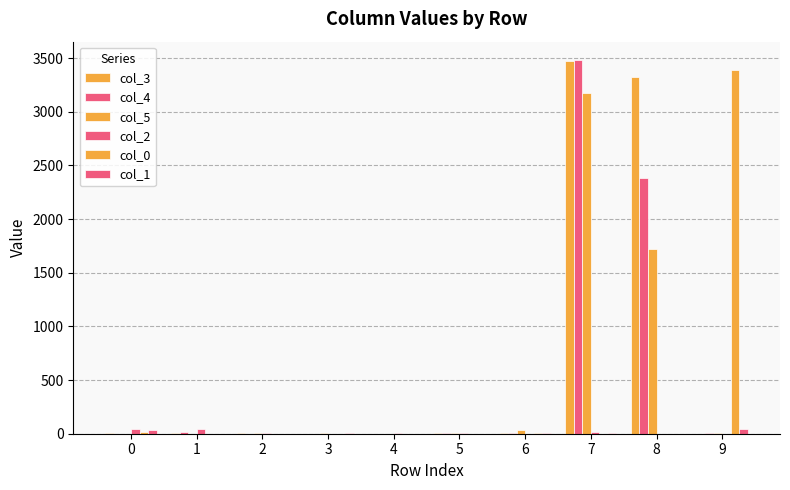

True or false: col_3 has a value of 3 at 5.

True